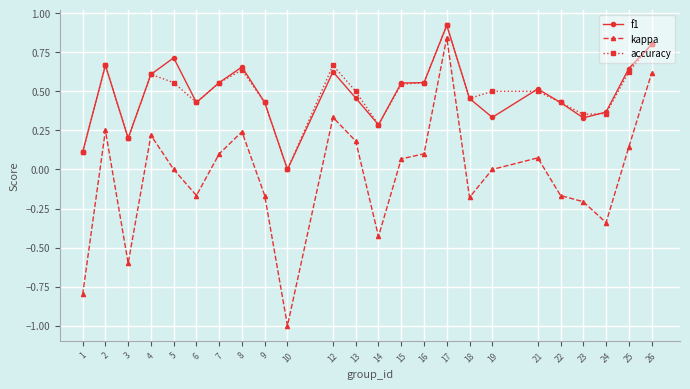

What is the minimum value shown in the chart?

-1.0